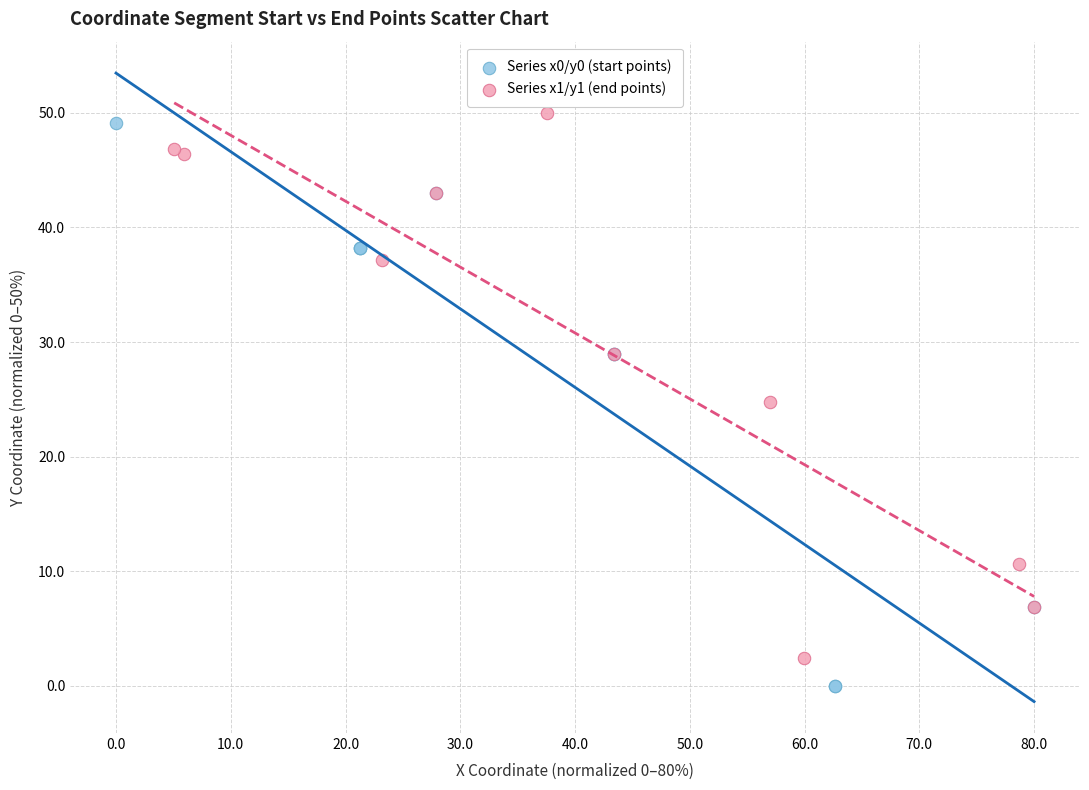

What are all the series names shown in the legend?

Series x0/y0 (start points), Series x1/y1 (end points)